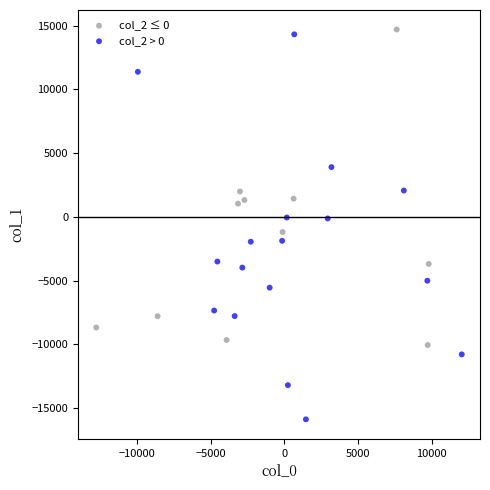

Which series contains the lowest Y value?

col_2 > 0